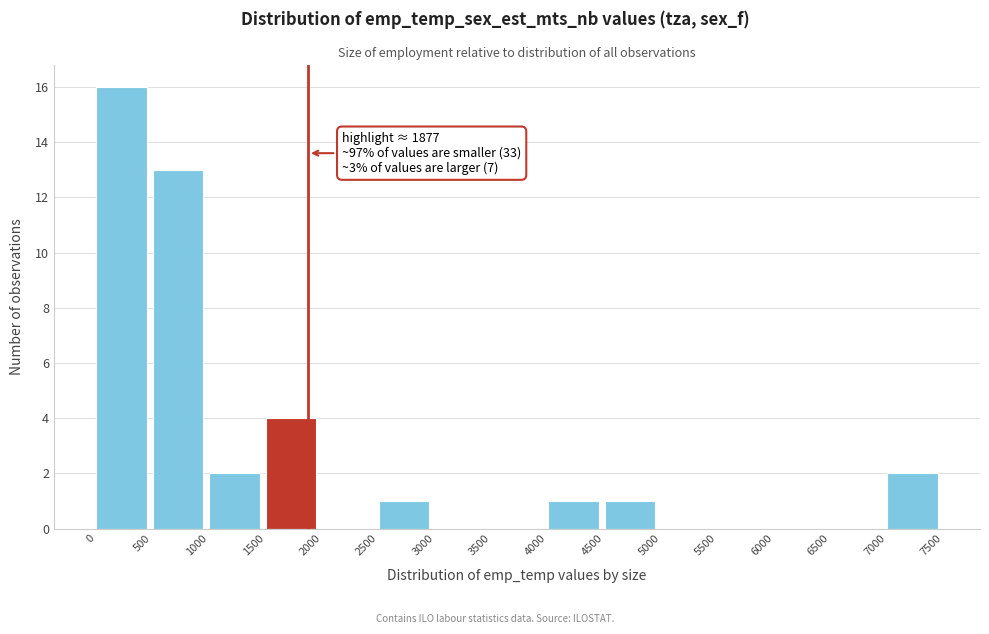

Which range on the x-axis has the tallest bar?

0 to 500